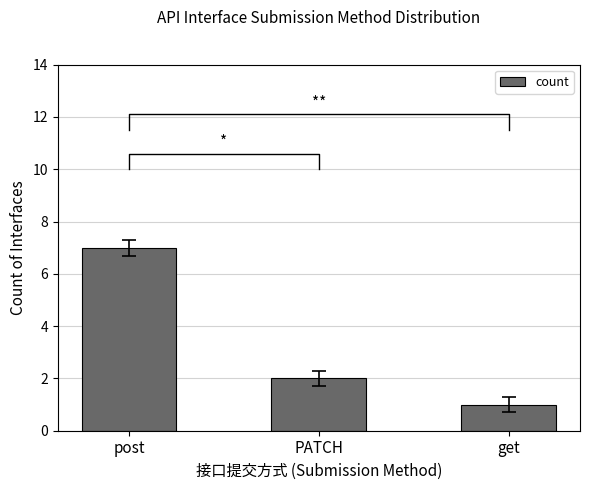

Which has a higher value, get or post?

post